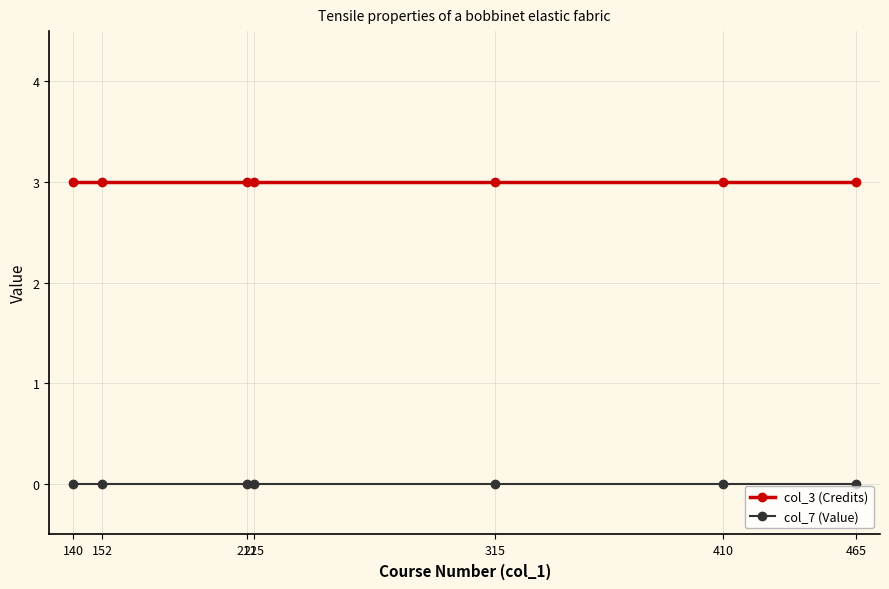

Reading left to right, transcribe all the data shown in this chart.

col_3 (Credits): 3	3	3	3	3	3	3
col_7 (Value): 0	0	0	0	0	0	0